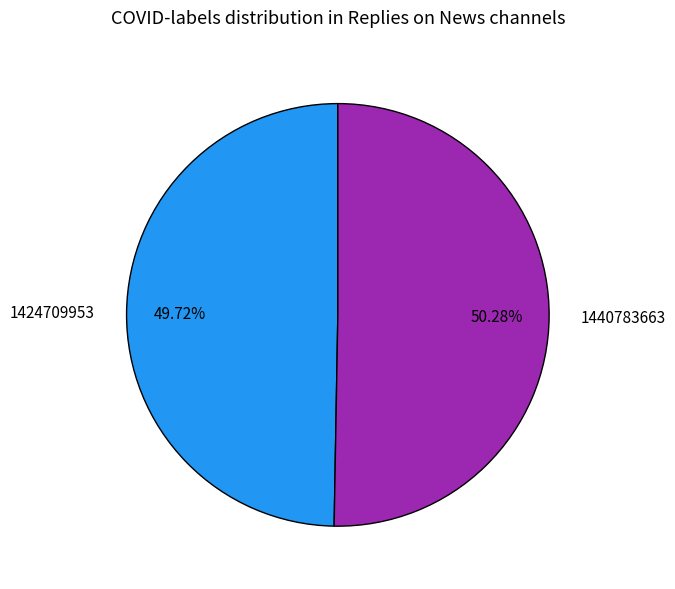

Which slice represents more than half of the pie?

1440783663